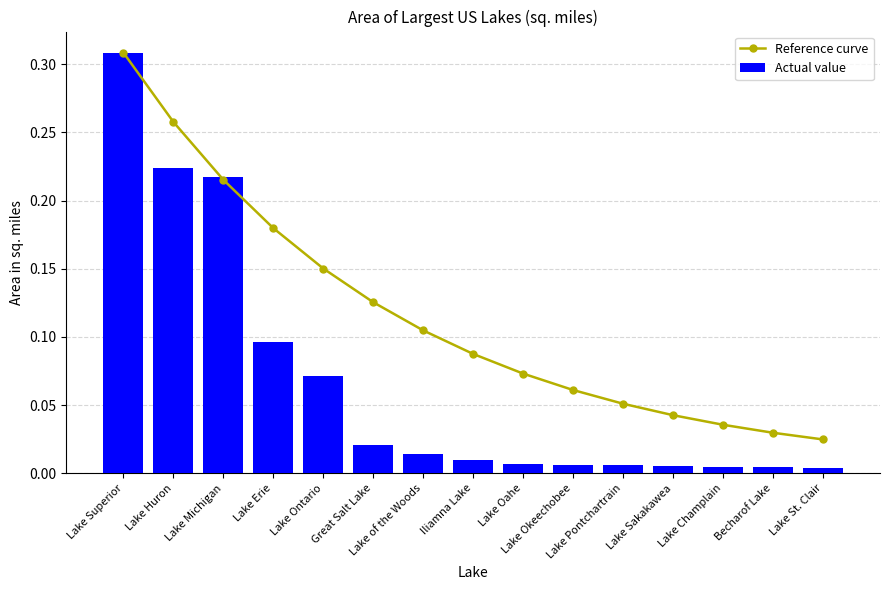

Reading left to right, extract all data points from this chart.

Reference curve: 0.3	0.3	0.2	0.2	0.2	0.1	0.1	0.1	0.1	0.1	0.1	0.0	0.0	0.0	0.0
Actual value: 0.3	0.2	0.2	0.1	0.1	0.0	0.0	0.0	0.0	0.0	0.0	0.0	0.0	0.0	0.0